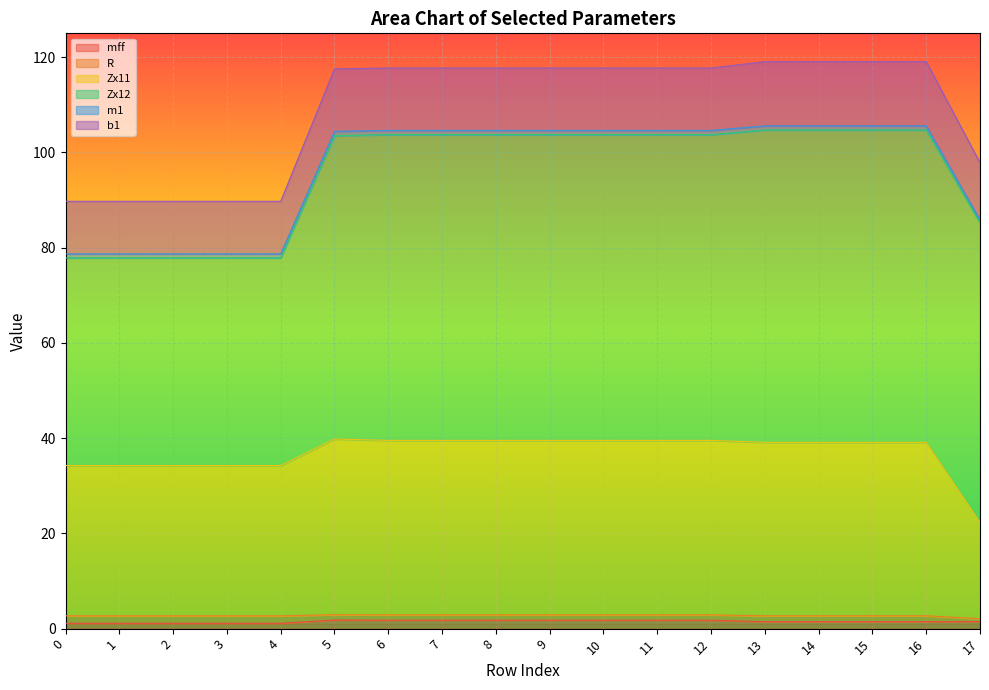

True or false: m1 and b1 intersect in this chart.

False